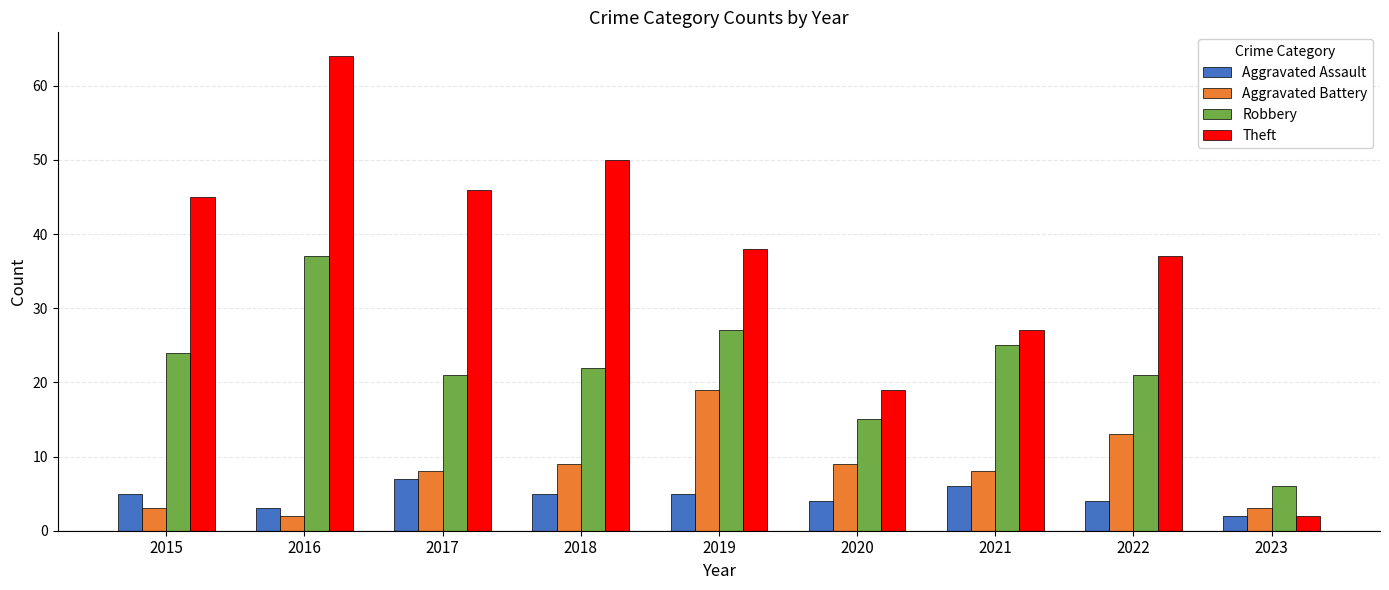

Count the number of data series in this chart.

4